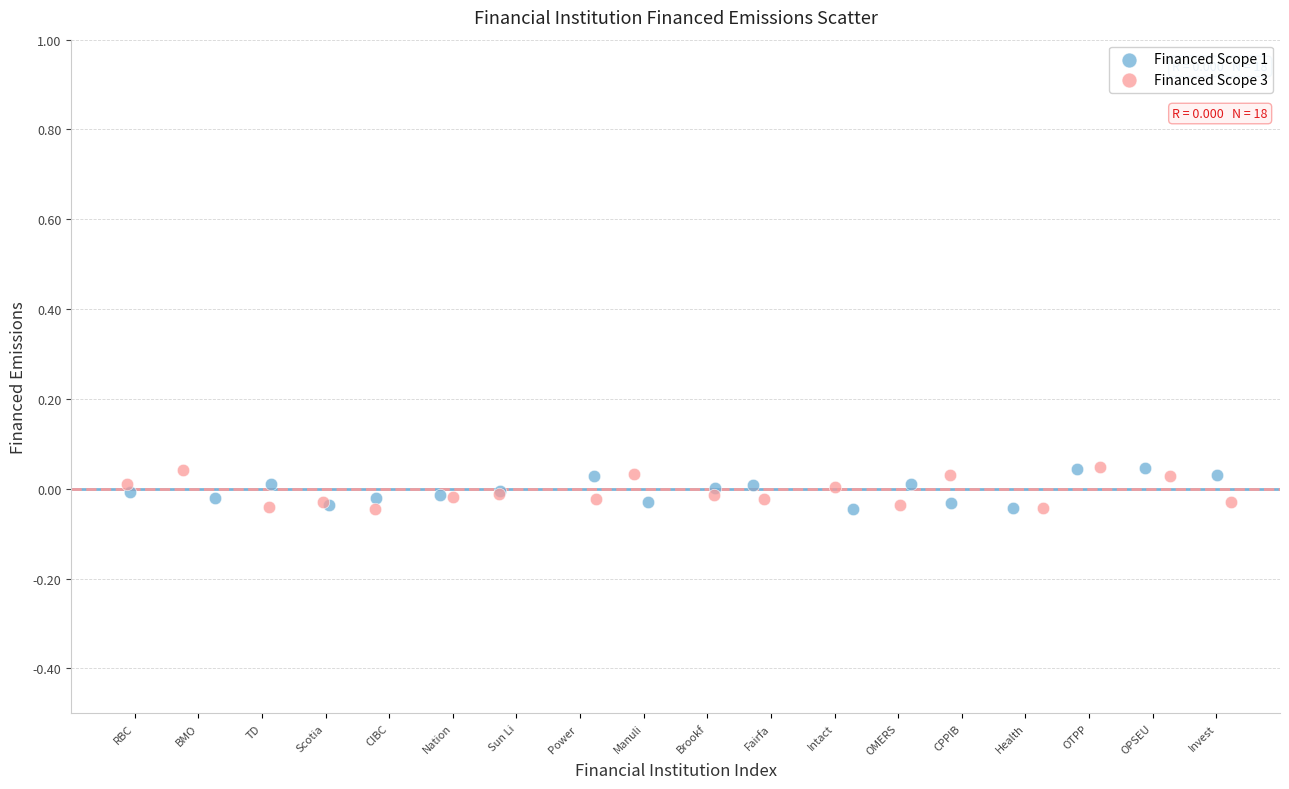

What are all the series names shown in the legend?

Financed Scope 1, Financed Scope 3